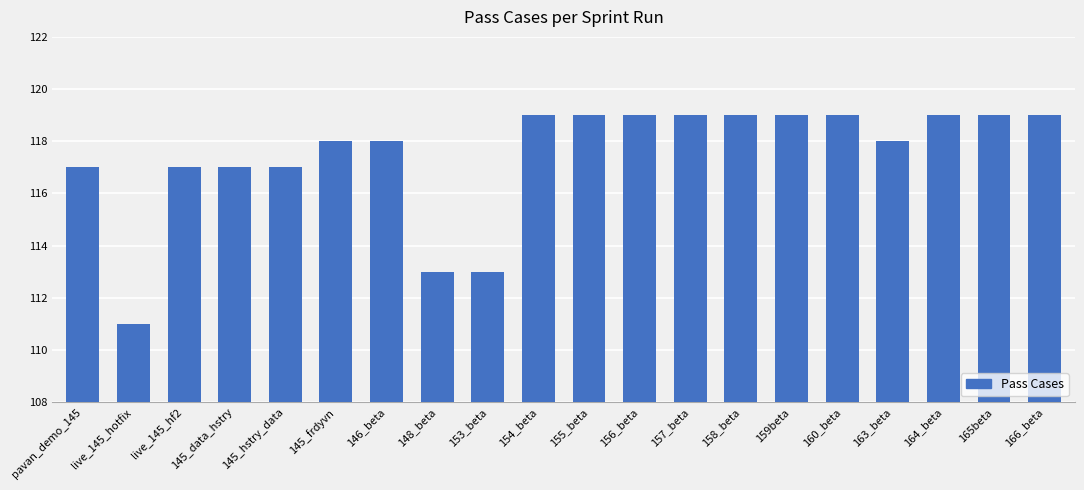

What is the change in value from live_145_hotfix to 160_beta?

+8